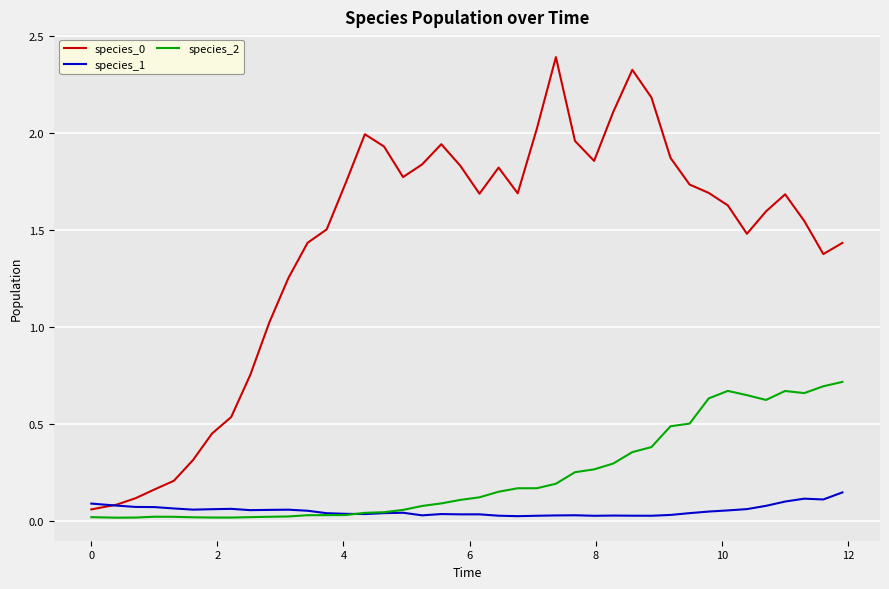

What is the maximum value shown in the chart?

2.4